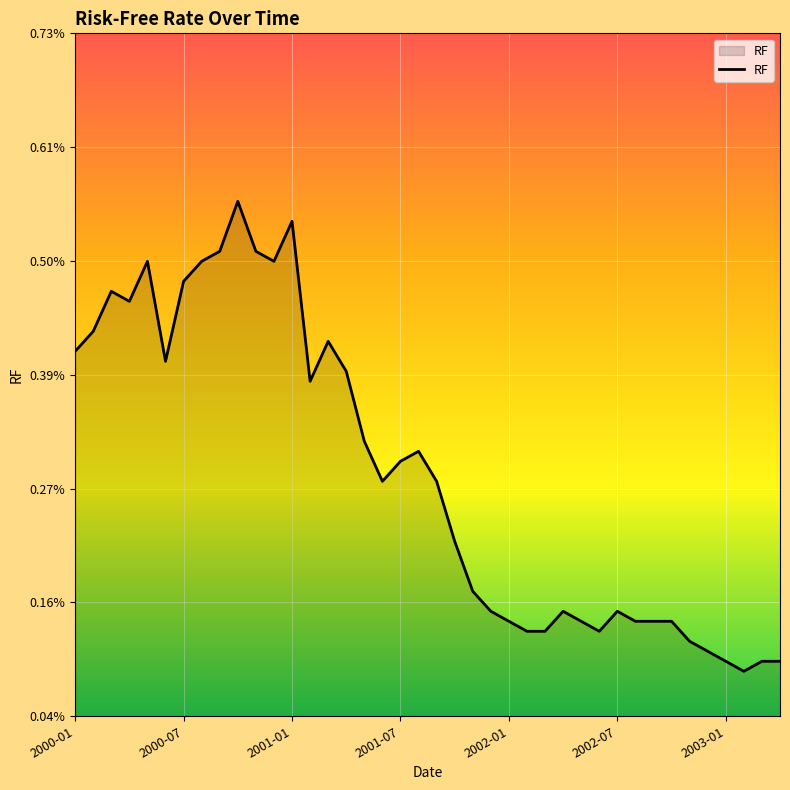

Which category has the highest value across all series?

9